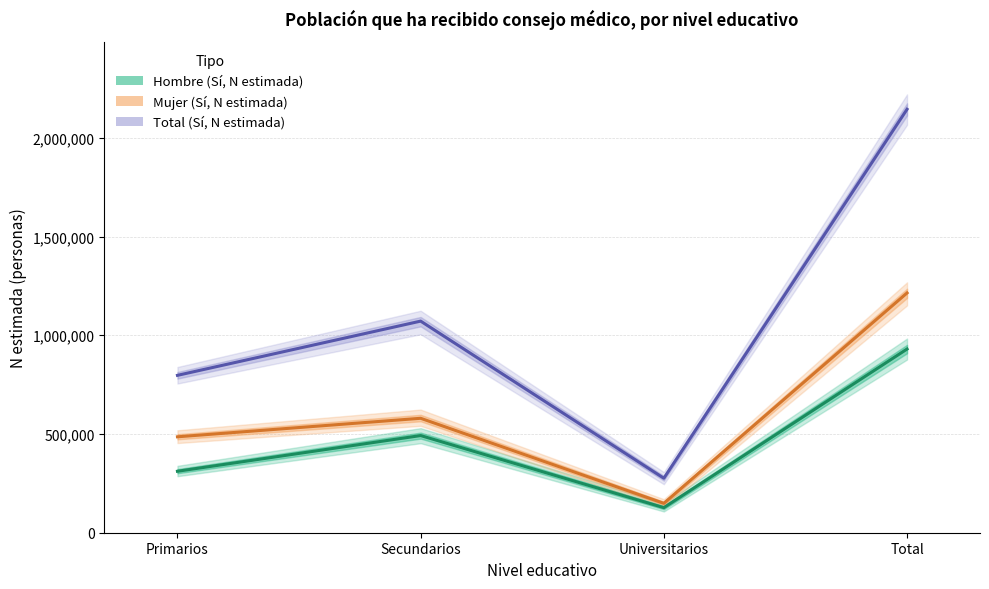

Where does the Total (Sí, N estimada) series first go above 1071807?

Total